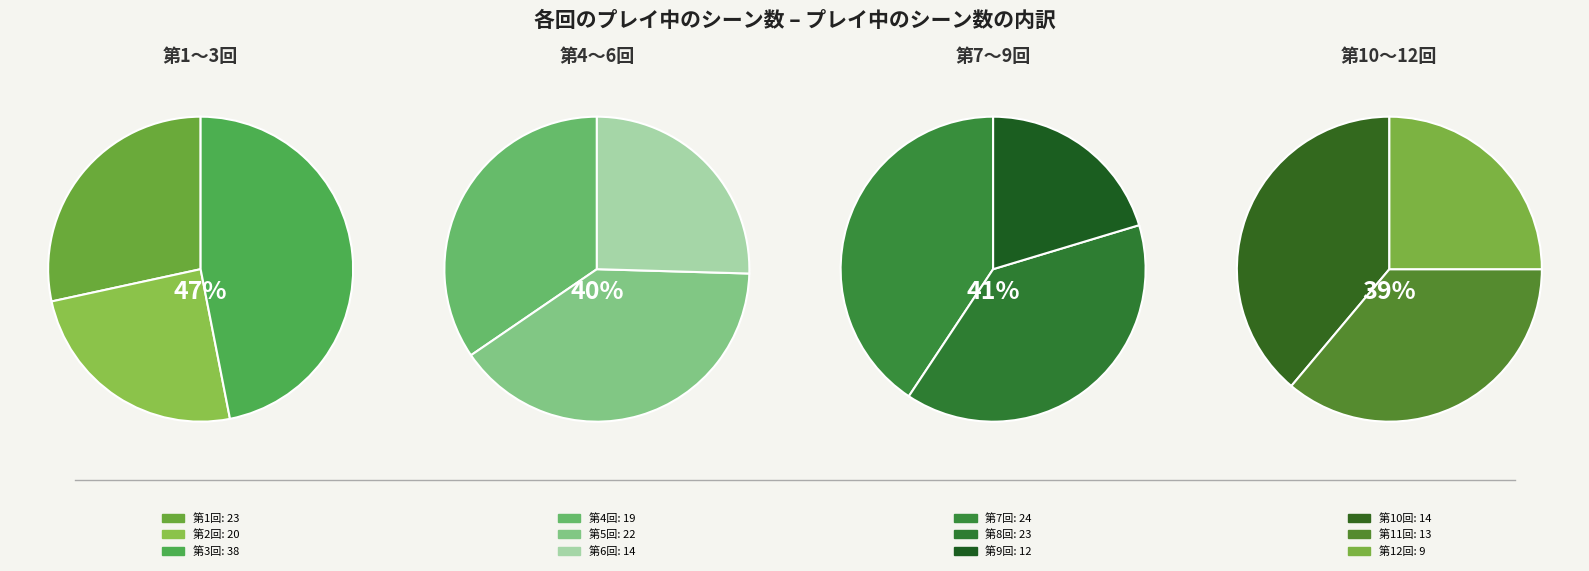

The 第8回 slice represents 18% of the pie. True or false?

False